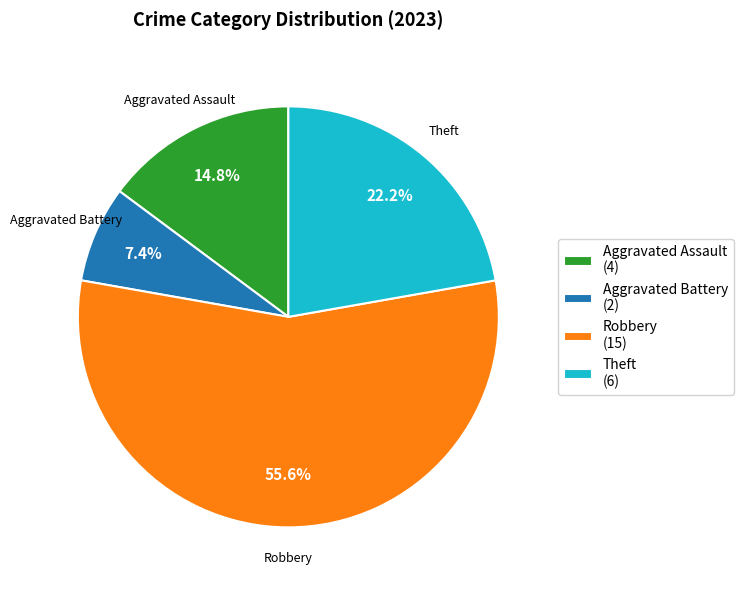

Is there any slice that represents more than half of the pie?

Yes